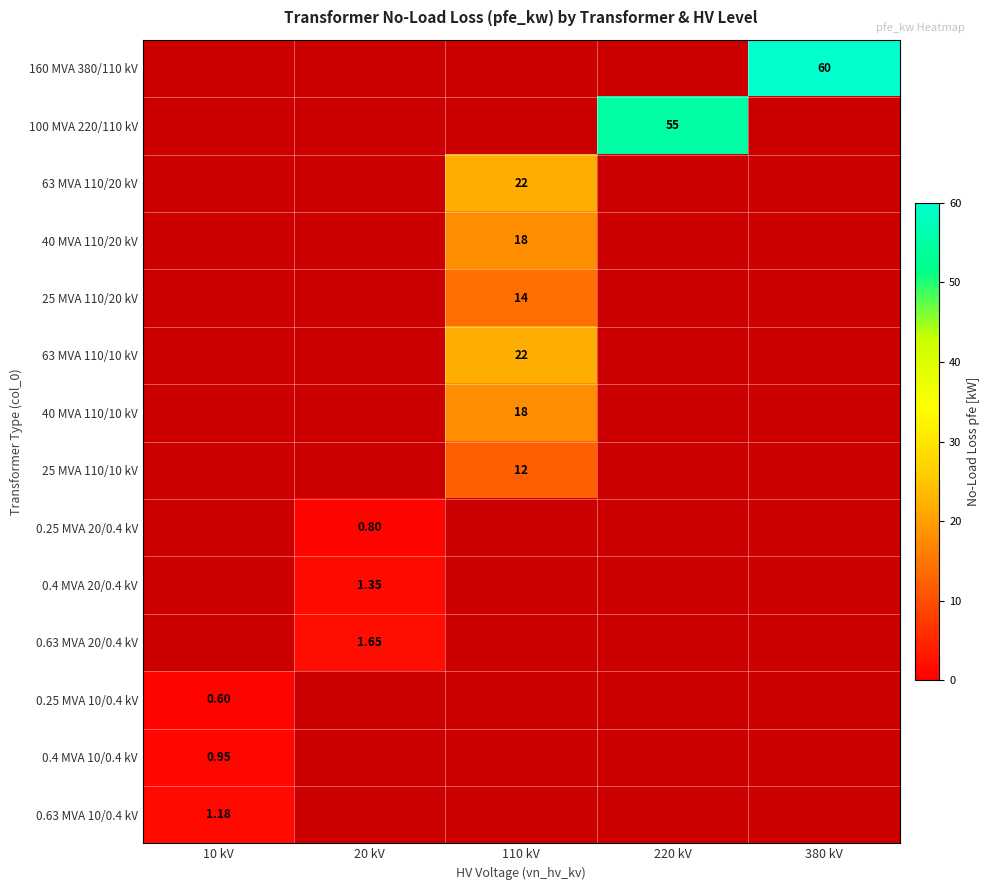

At which category is the sum across all series the highest?

110 kV